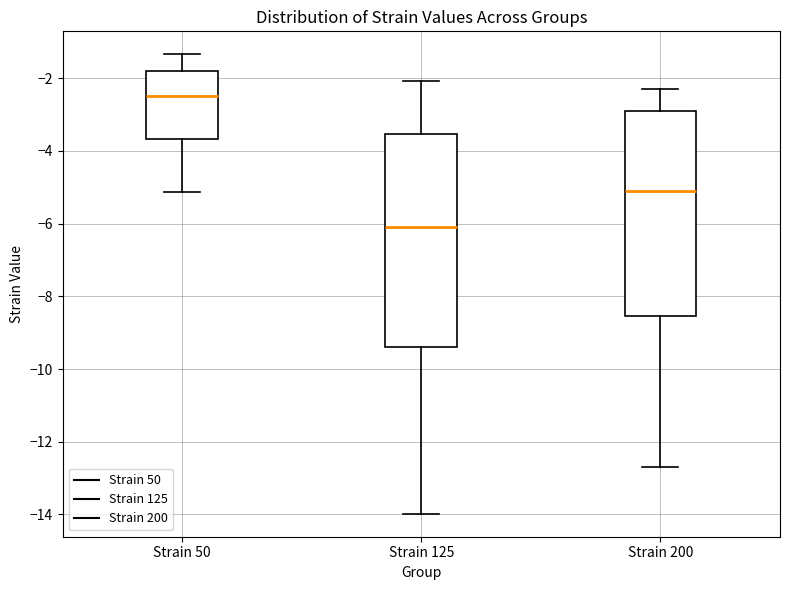

Where is the lower edge of the box for Strain 125 on the y-axis? The values are not printed on the chart, so give them approximately, as read against the axis.

-9.4